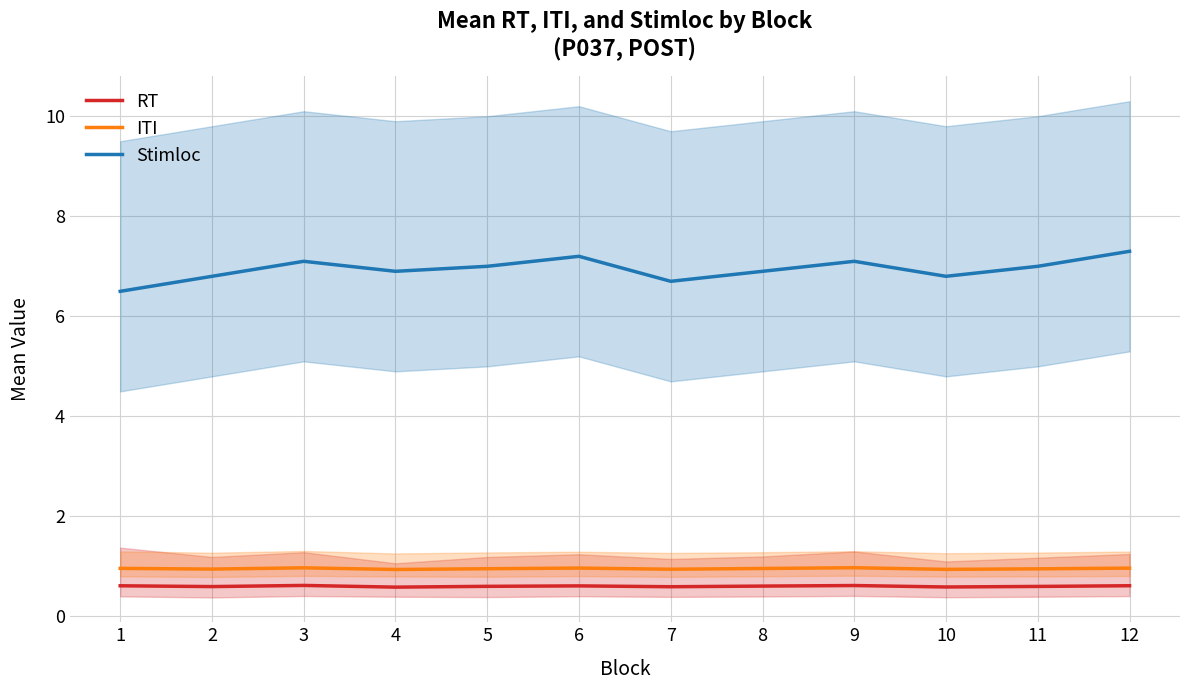

Reading left to right, transcribe all the data shown in this chart.

RT: 1=0.6	2=0.6	3=0.6	4=0.6	5=0.6	6=0.6	7=0.6	8=0.6	9=0.6	10=0.6	11=0.6	12=0.6
ITI: 1=1.0	2=0.9	3=1.0	4=0.9	5=1.0	6=1.0	7=0.9	8=1.0	9=1.0	10=0.9	11=1.0	12=1.0
Stimloc: 1=6.5	2=6.8	3=7.1	4=6.9	5=7.0	6=7.2	7=6.7	8=6.9	9=7.1	10=6.8	11=7.0	12=7.3